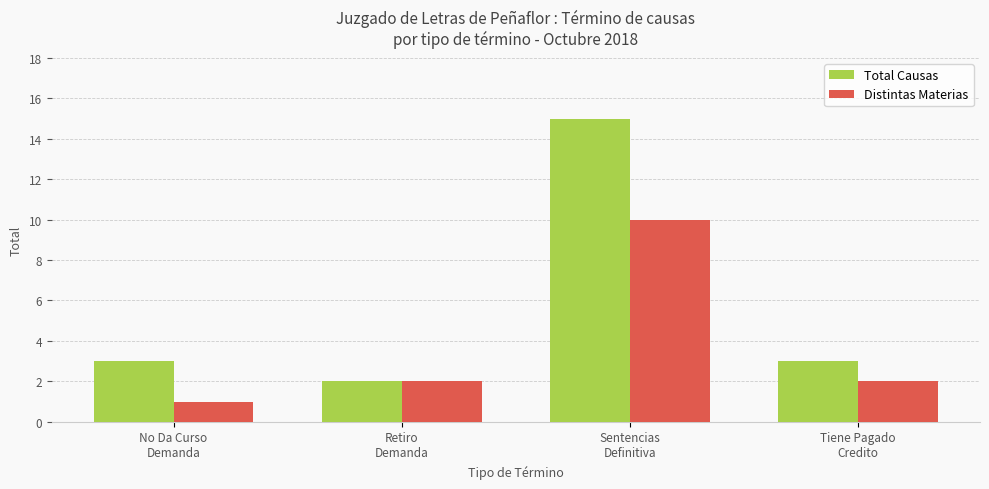

What is the maximum value shown in the chart?

15